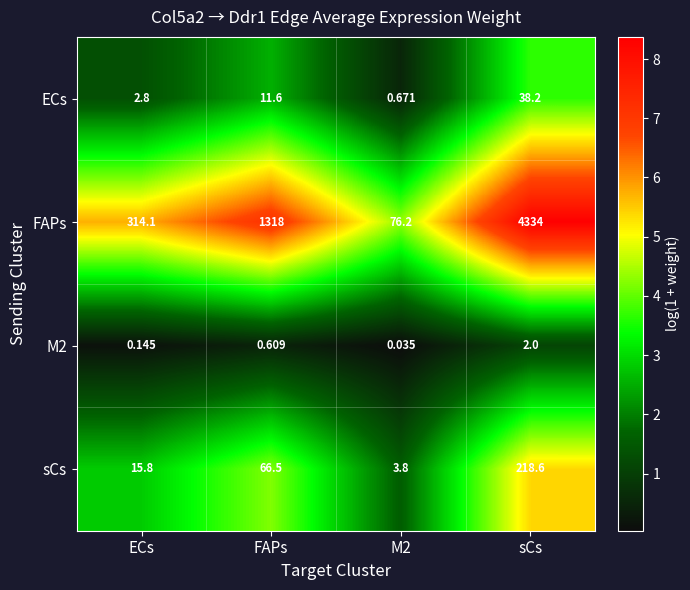

Which series has the widest spread of values?

FAPs